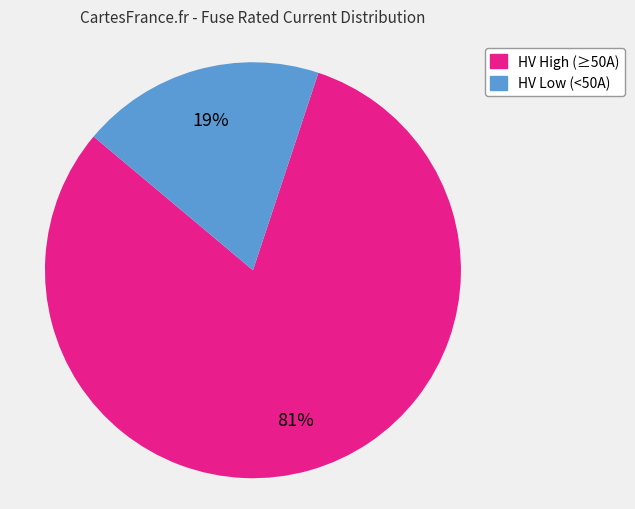

Is there any slice that represents more than half of the pie?

Yes